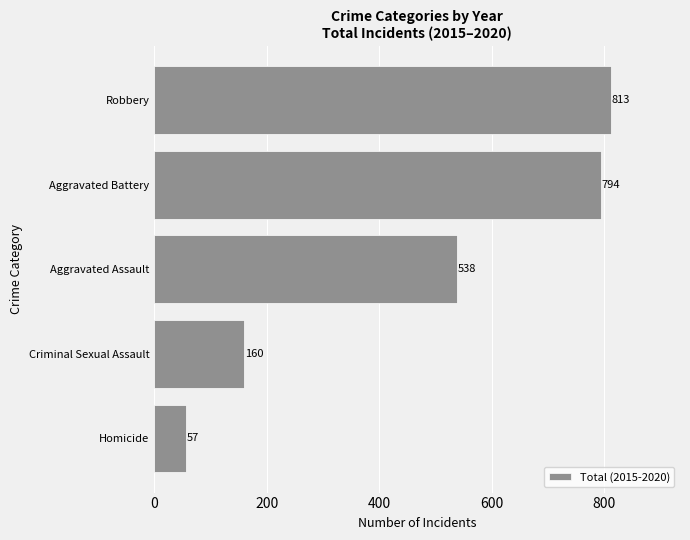

List the labels in order of value, largest first.

Robbery, Aggravated Battery, Aggravated Assault, Criminal Sexual Assault, Homicide